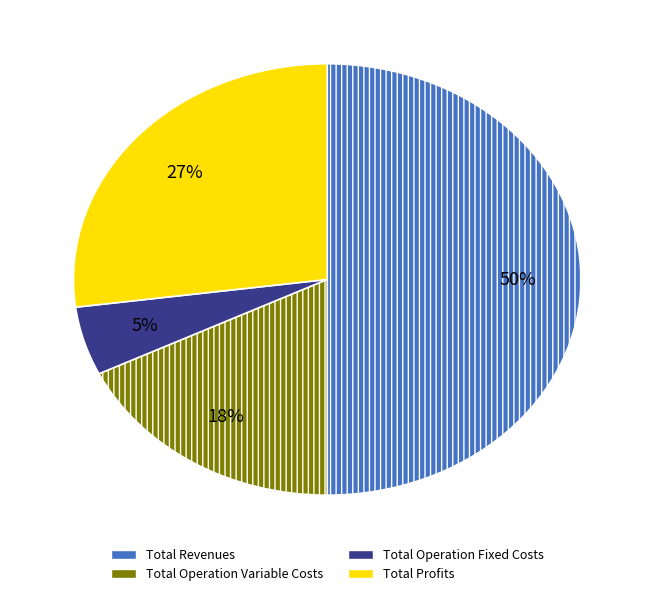

Is the sum of Total Operation Fixed Costs and Total Revenues greater than half?

Yes